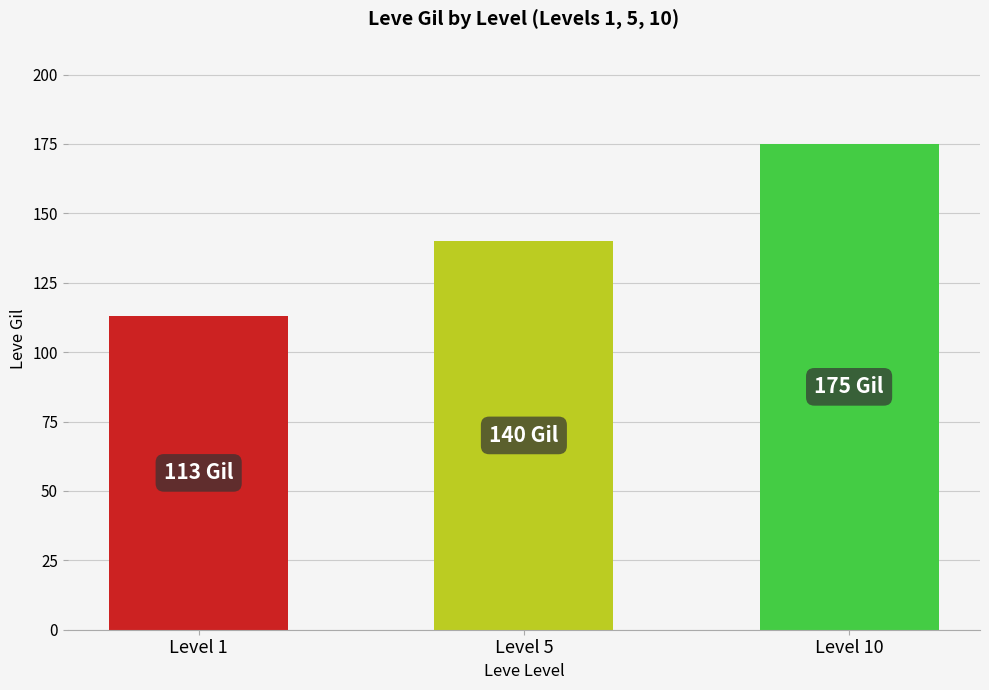

What value does the data have at Level 10, to the nearest 10?

180